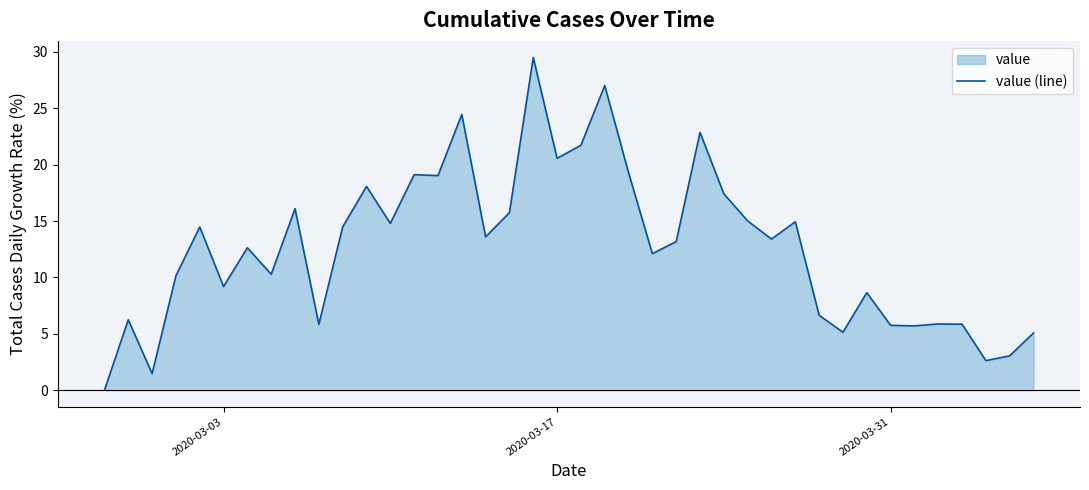

What is the greatest value displayed?

29.5